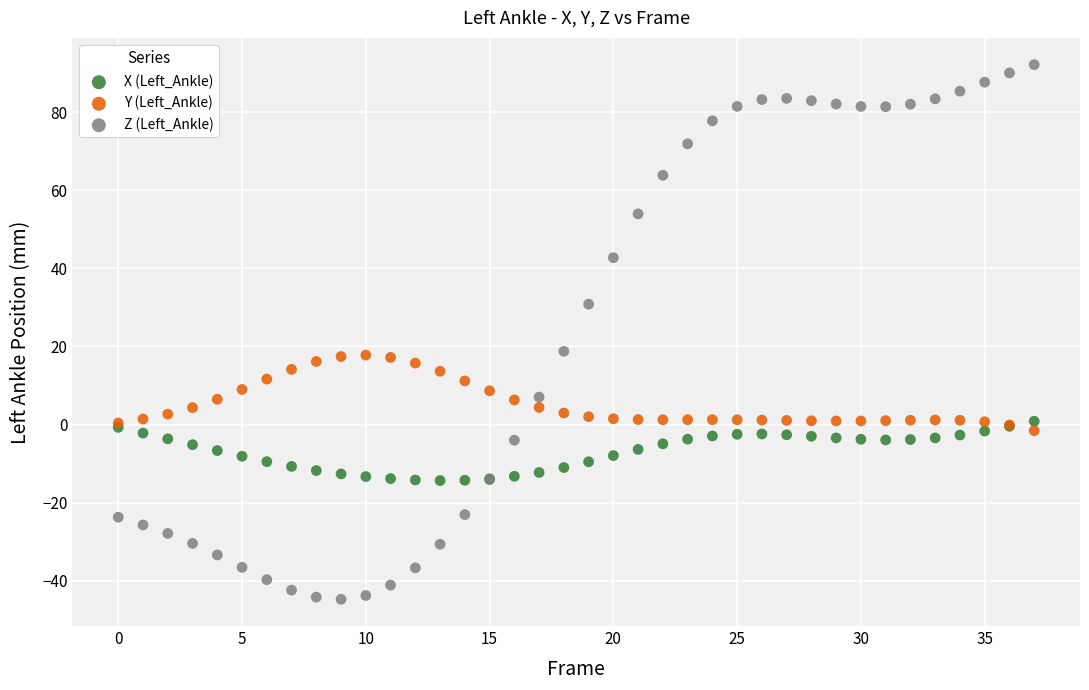

Which series has the largest Y range (max minus min)?

Z (Left_Ankle)